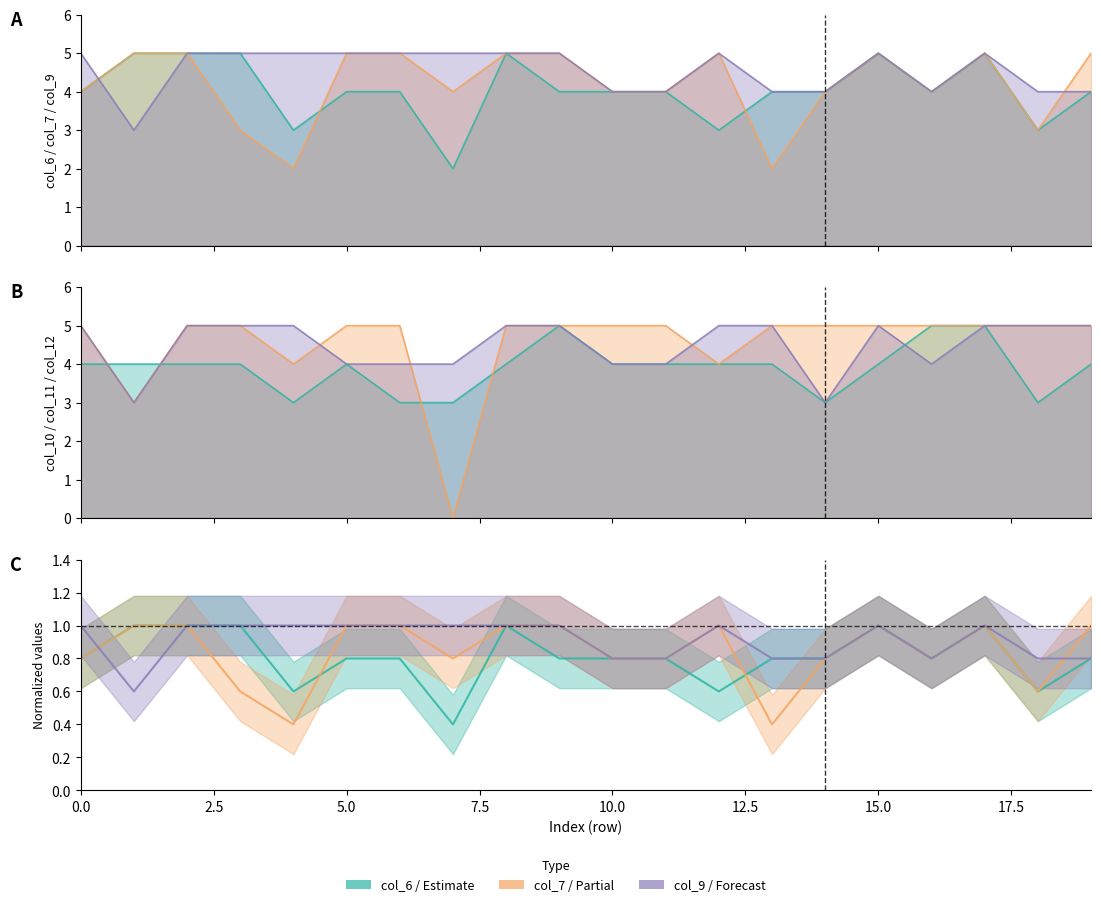

At which category does col_9 reach its first local peak?

12